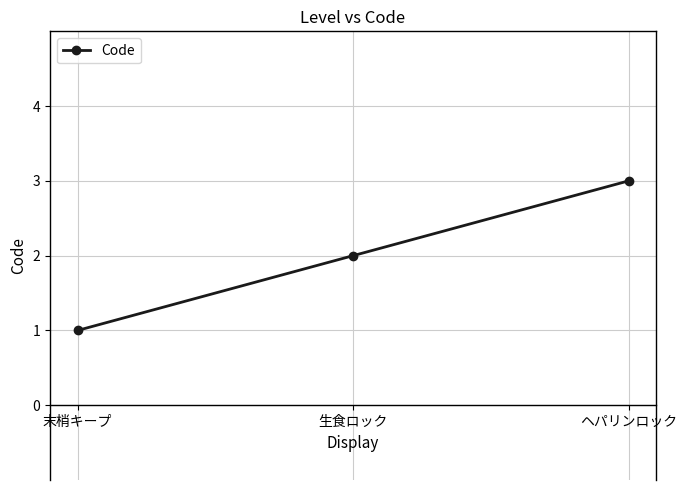

Does the chart display data point markers on the line(s)?

Yes